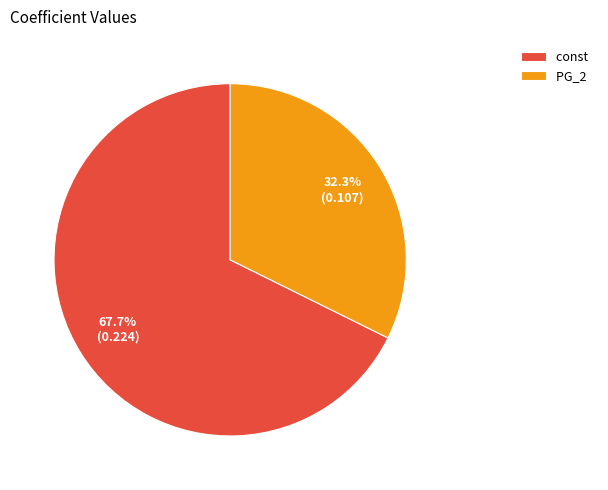

To the nearest percent, what is the difference between the PG_2 and const slice percentages?

35%